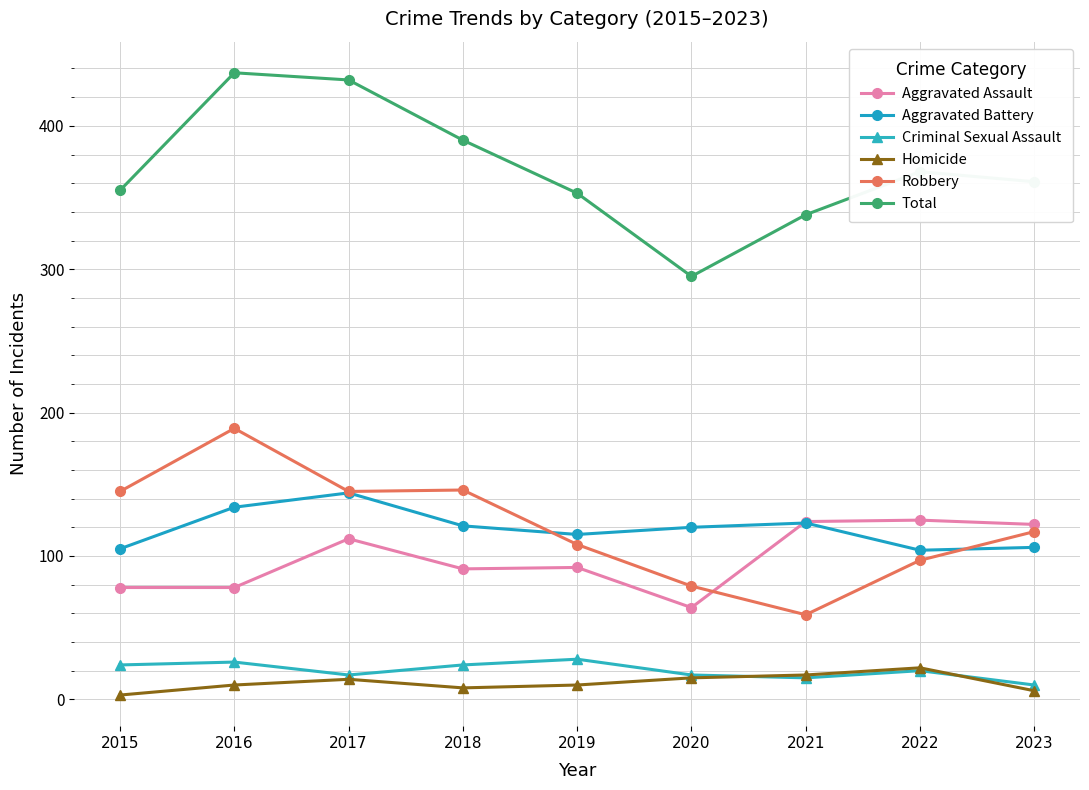

Where does the Total series first go above 361?

2016